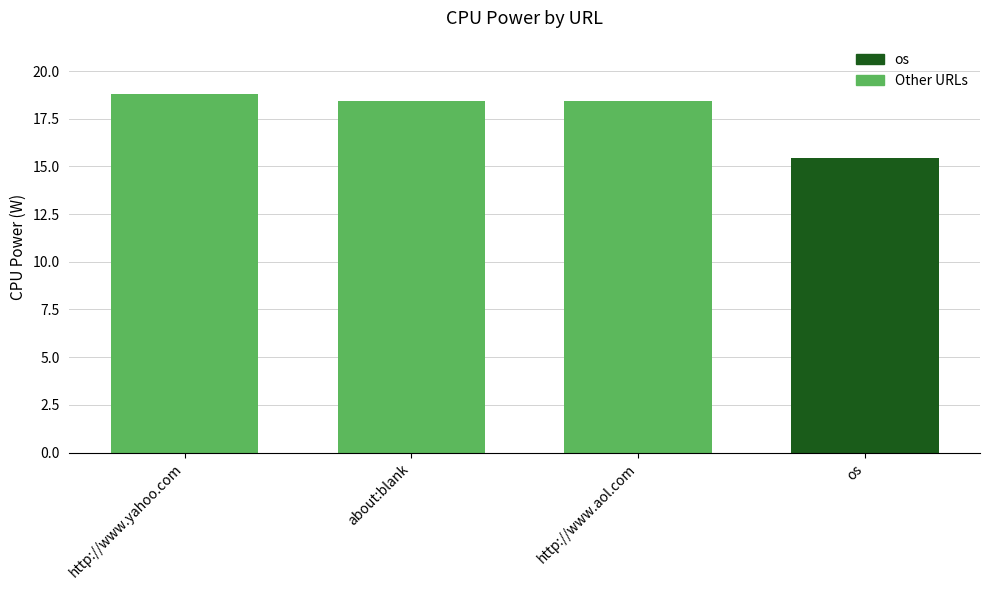

What is the minimum value shown in the chart?

15.5